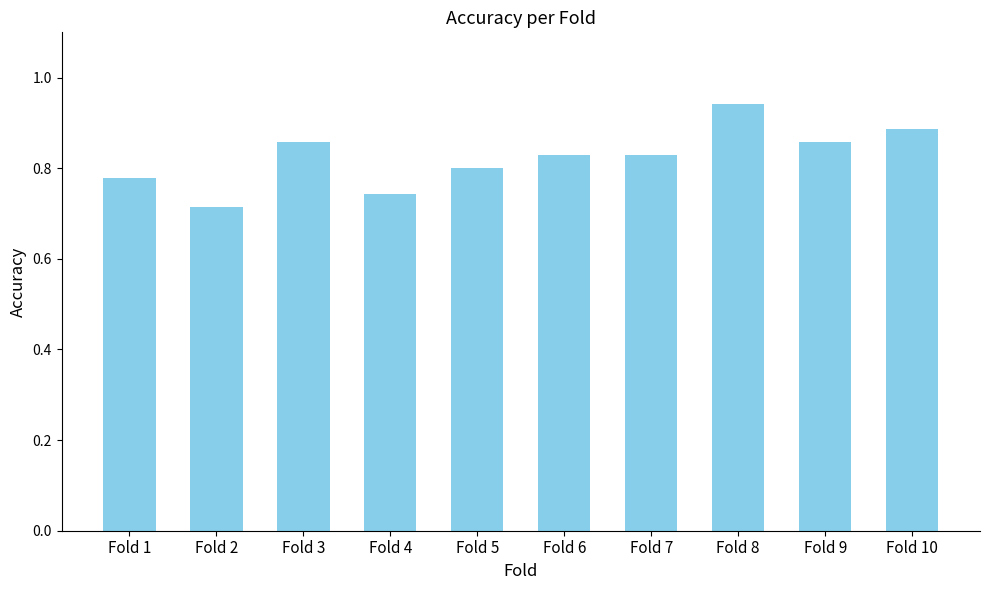

How many bars are there in total?

10